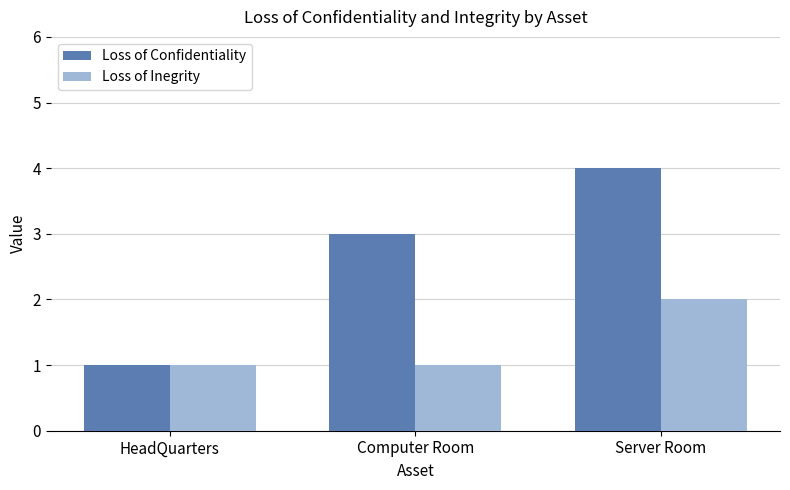

How many distinct data groups are displayed?

2